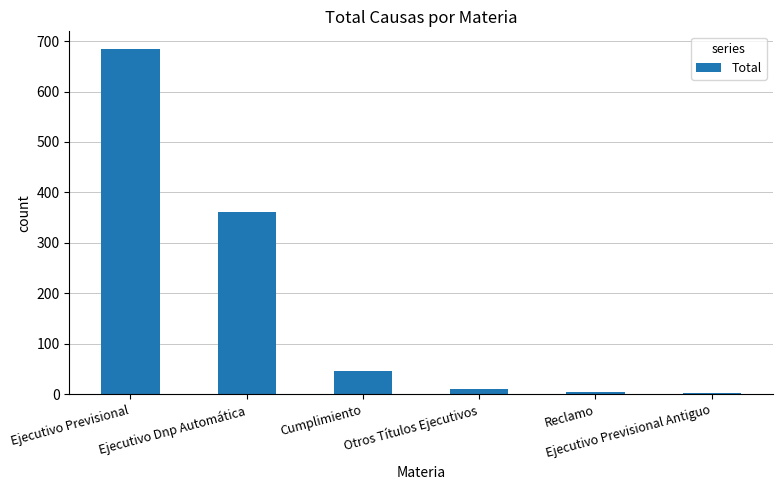

Is it true that the value at Cumplimiento is 77?

False